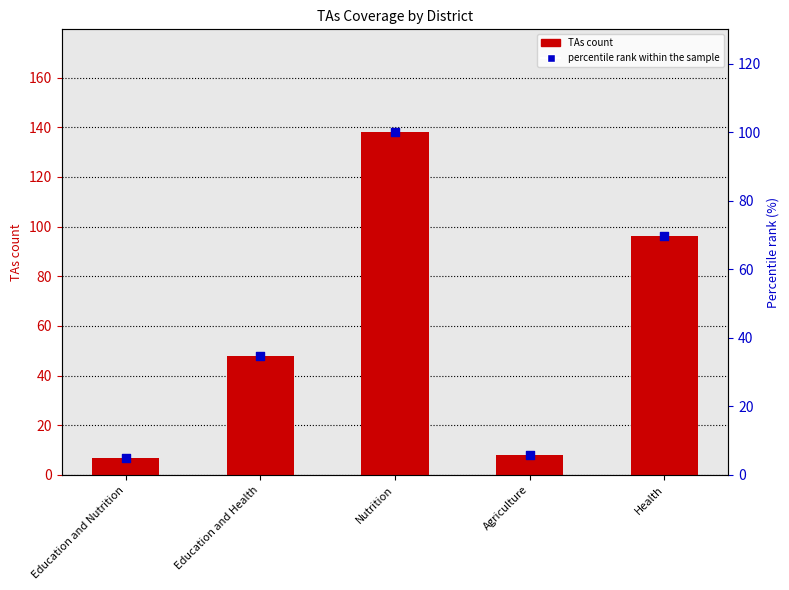

Is the value of percentile rank within the sample at Education and Nutrition greater than the value of TAs count at Education and Health?

No